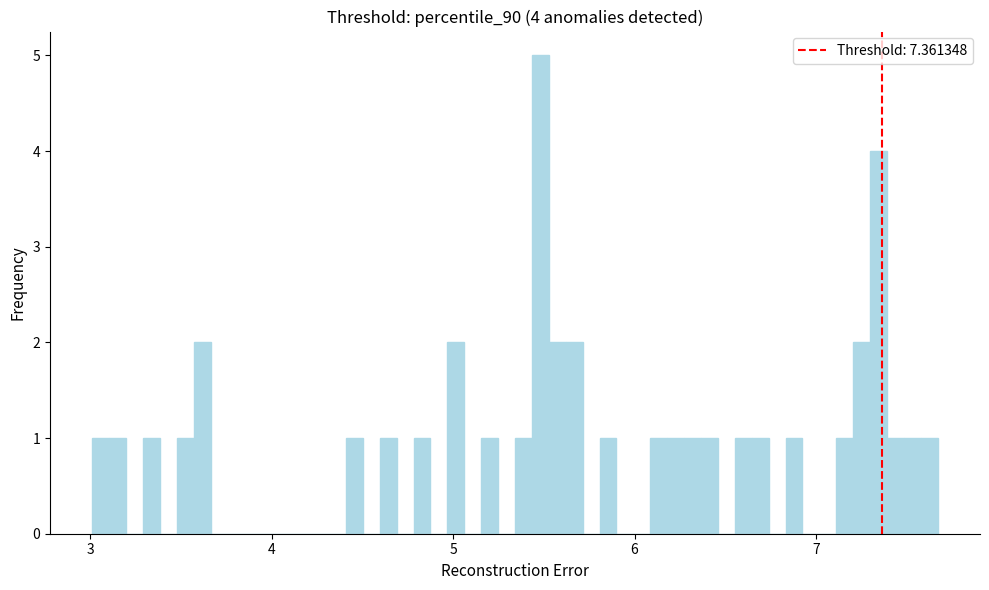

Around what value on the x-axis is the tallest bar? Give the approximate position of its centre, as read against the axis.

5.5